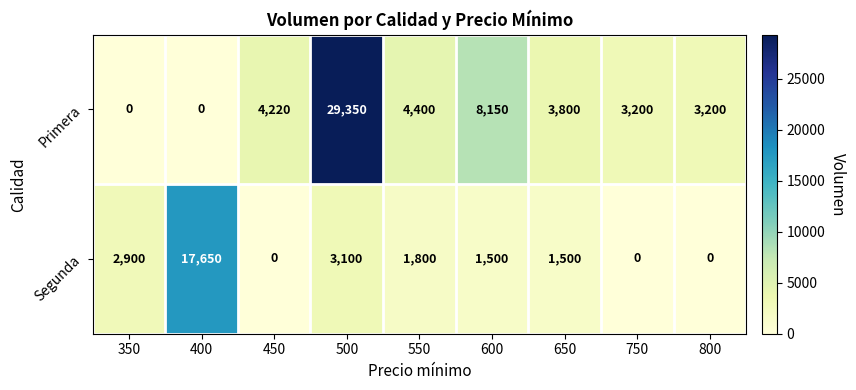

At 650, list the series in order from smallest to largest.

Segunda, Primera